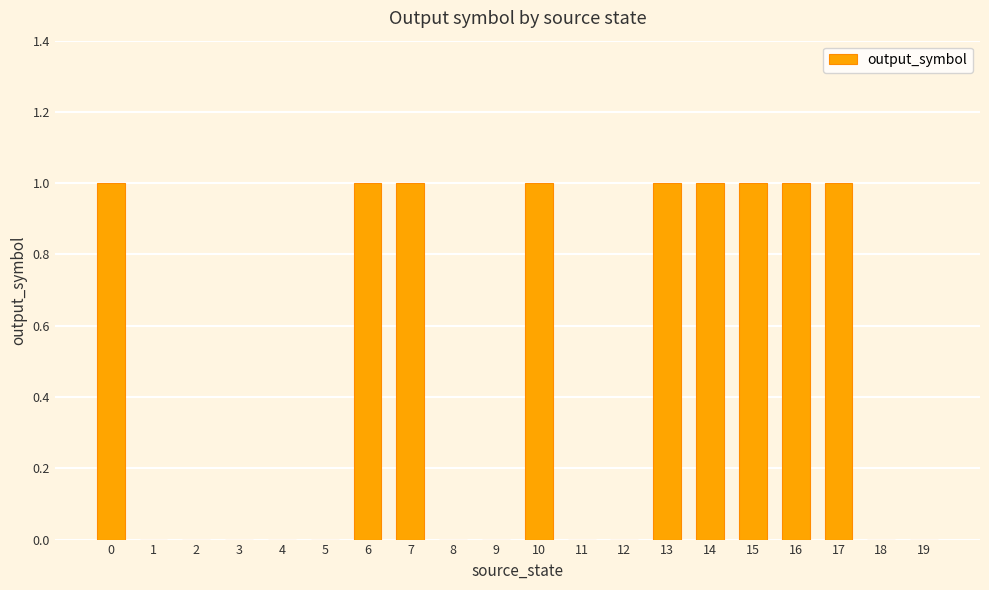

What is the sum of all values?

9